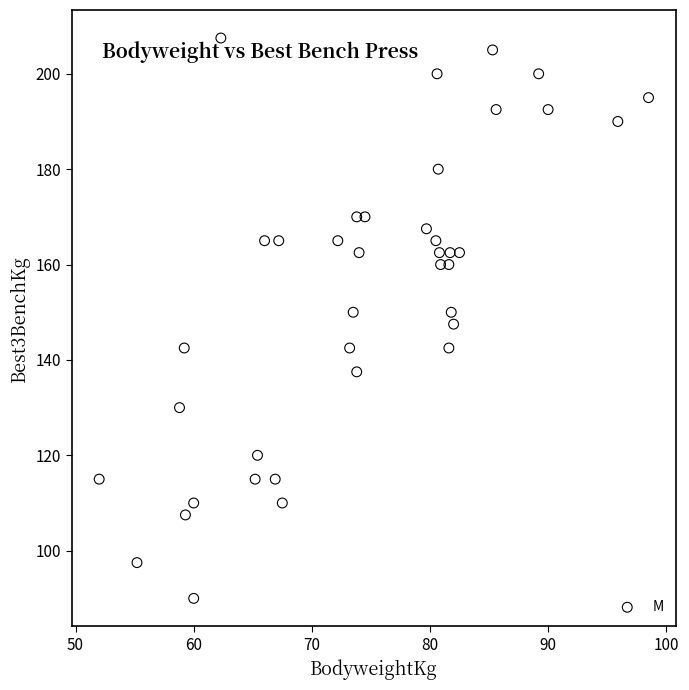

What is the range of X values (max minus min)?

46.5